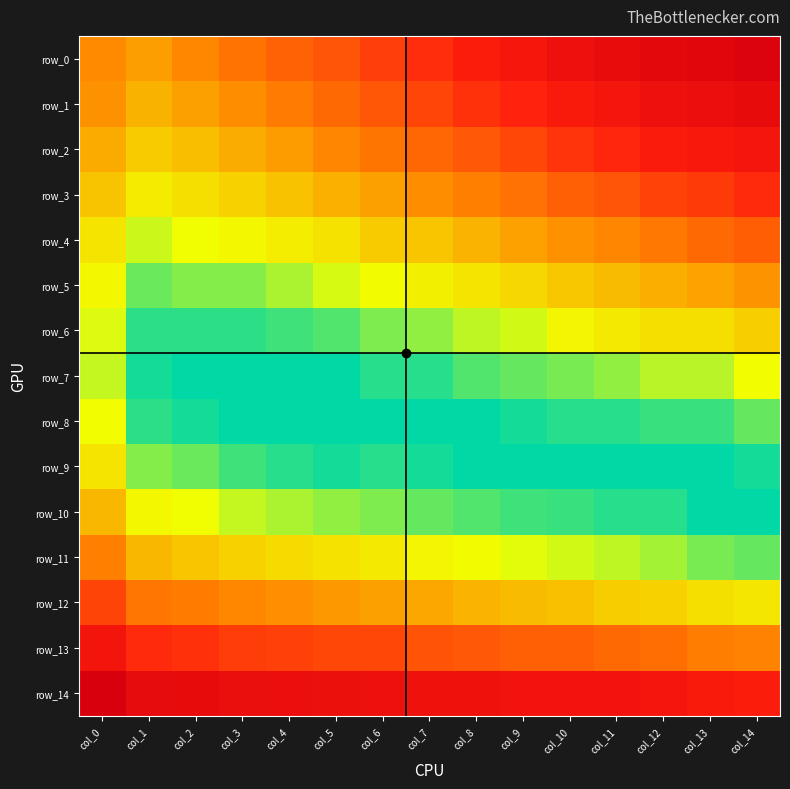

How many row_1 values are between 0 and 1?

15